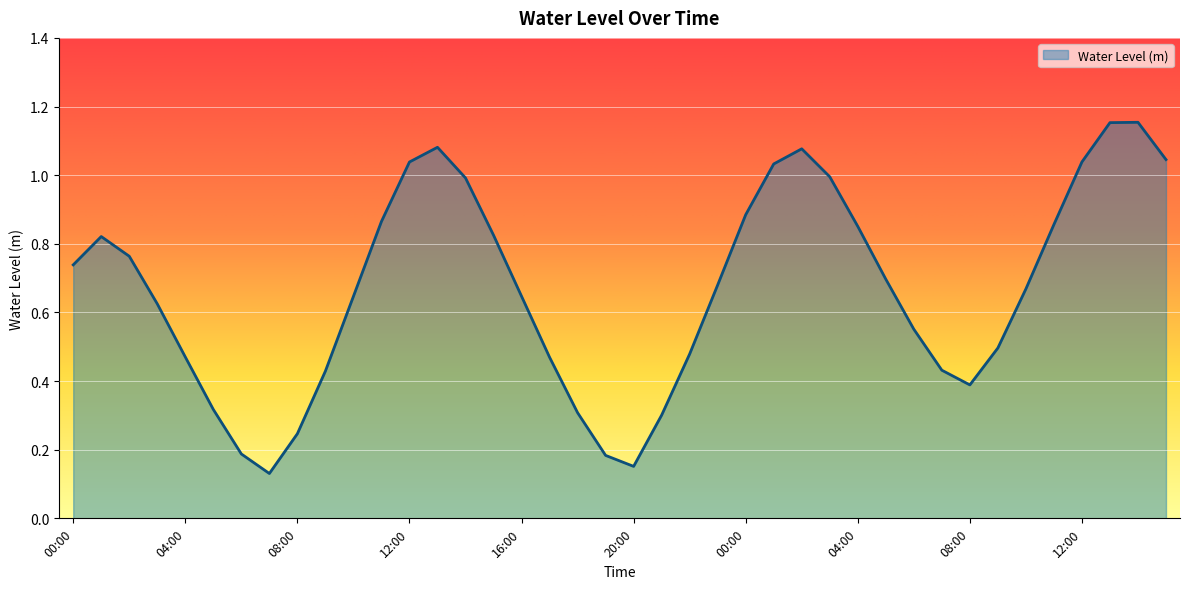

Reading left to right, transcribe all the data shown in this chart.

00:00=0.7	01:00=0.8	02:00=0.8	03:00=0.6	04:00=0.5	05:00=0.3	06:00=0.2	07:00=0.1	08:00=0.2	09:00=0.4	10:00=0.6	11:00=0.9	12:00=1.0	13:00=1.1	14:00=1.0	15:00=0.8	16:00=0.6	17:00=0.5	18:00=0.3	19:00=0.2	20:00=0.2	21:00=0.3	22:00=0.5	23:00=0.7	00:00=0.9	01:00=1.0	02:00=1.1	03:00=1.0	04:00=0.9	05:00=0.7	06:00=0.6	07:00=0.4	08:00=0.4	09:00=0.5	10:00=0.7	11:00=0.9	12:00=1.0	13:00=1.2	14:00=1.2	15:00=1.0